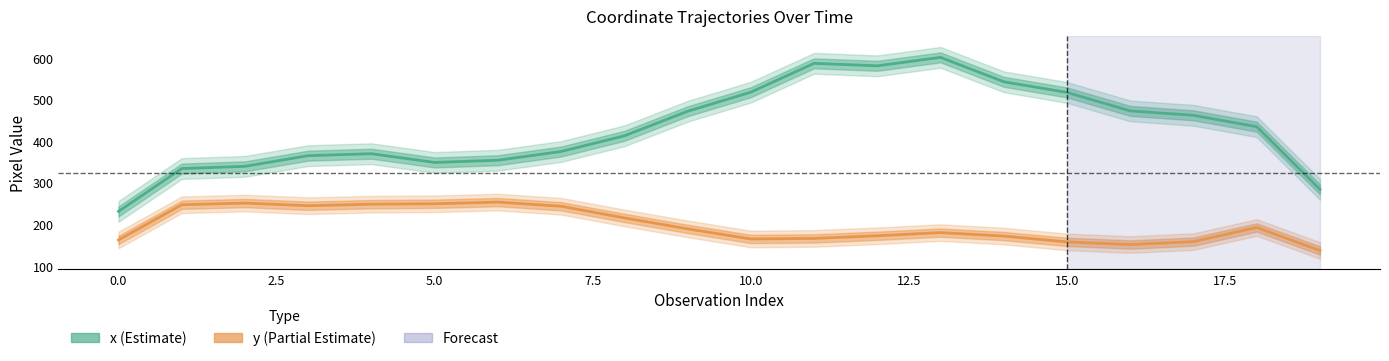

Reading left to right, extract all data points from this chart.

x: 231.7	334.7	340.0	365.7	370.3	349.3	354.7	375.7	413.3	472.3	518.3	587.7	581.7	602.0	543.3	517.7	473.3	462.7	435.3	284.7
y: 163.0	247.7	251.7	245.3	249.0	250.0	254.0	244.0	216.0	189.7	165.3	166.7	173.0	180.7	172.3	158.3	152.0	159.0	193.0	137.7